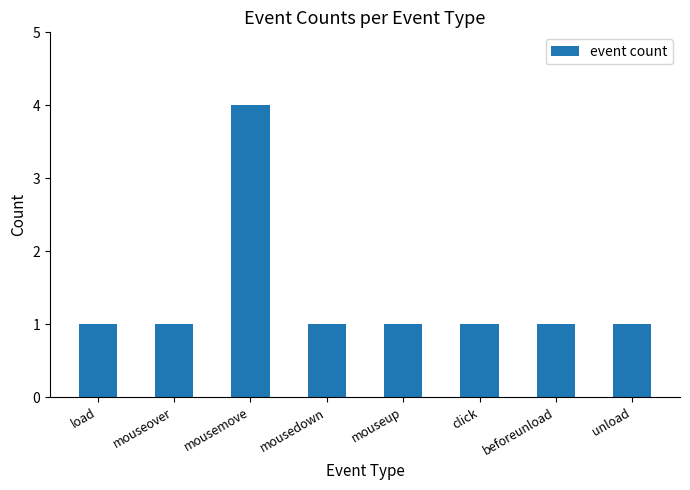

True or false: the data shows 1 at mousedown.

True